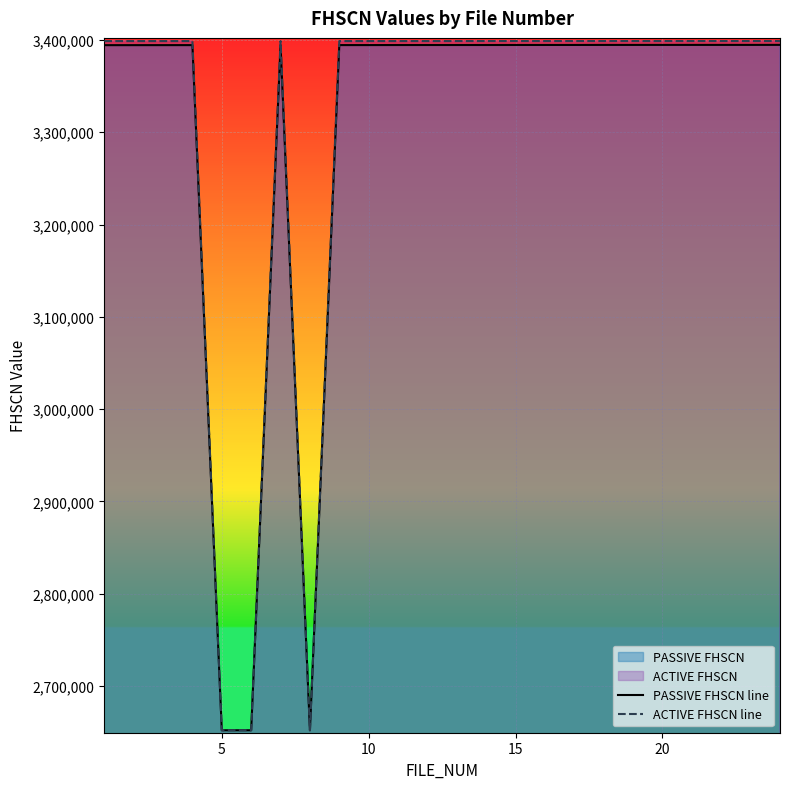

How many data points does each series have?

23